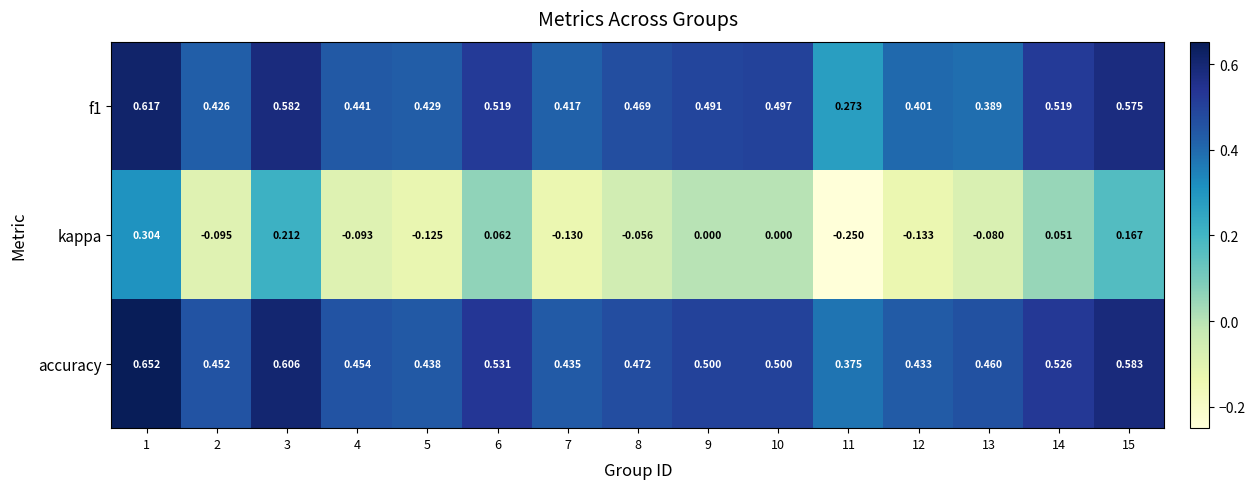

Is the value of kappa at 7 greater than the value of accuracy at 11?

No